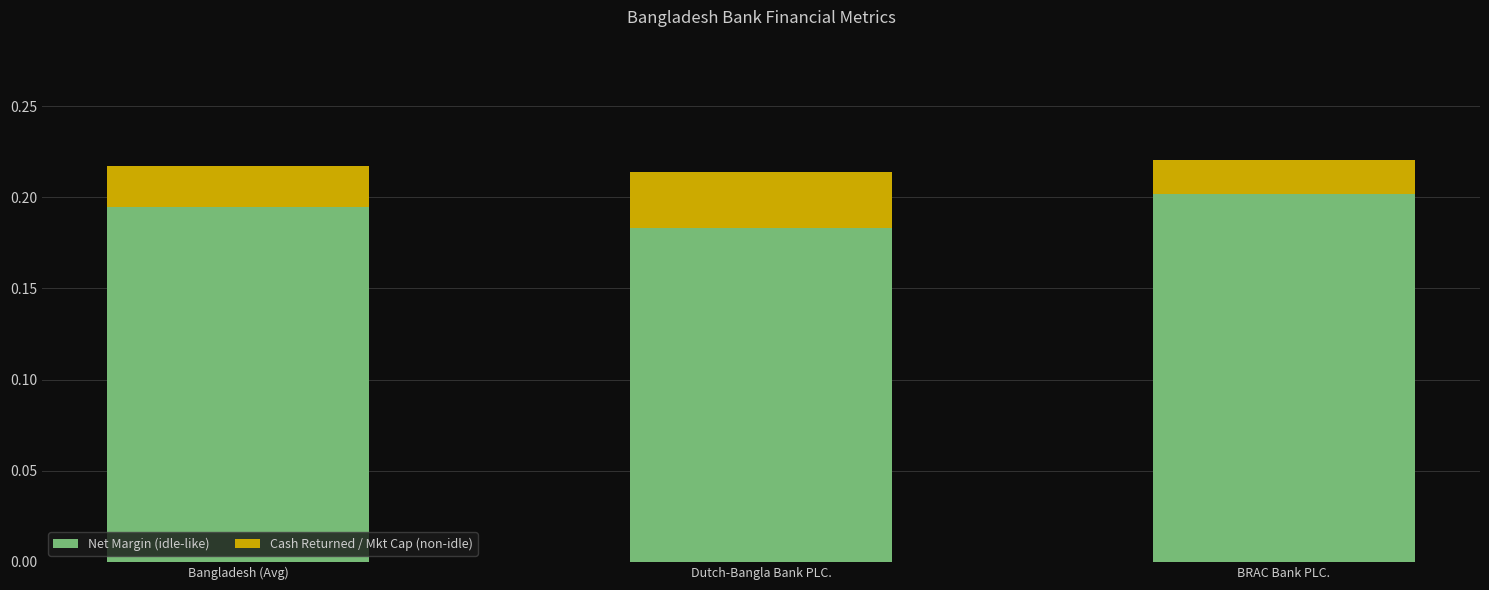

Where is Net Margin (idle-like) nearest to the value 0?

Dutch-Bangla Bank PLC.